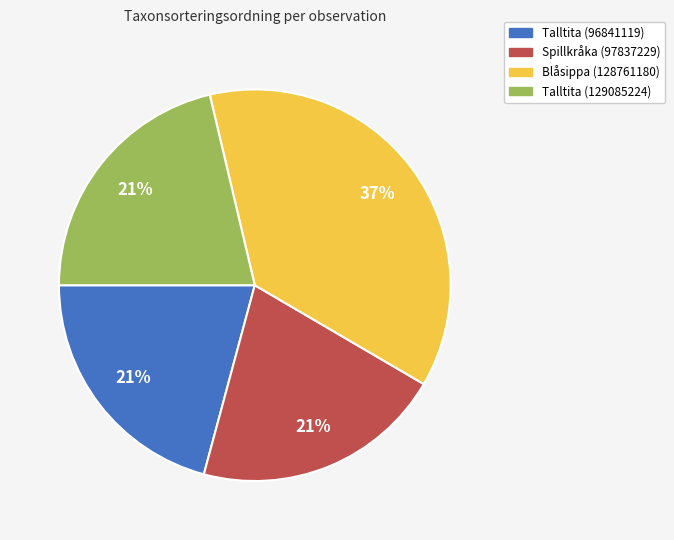

To the nearest percent, what portion does Blåsippa (128761180) represent?

37%